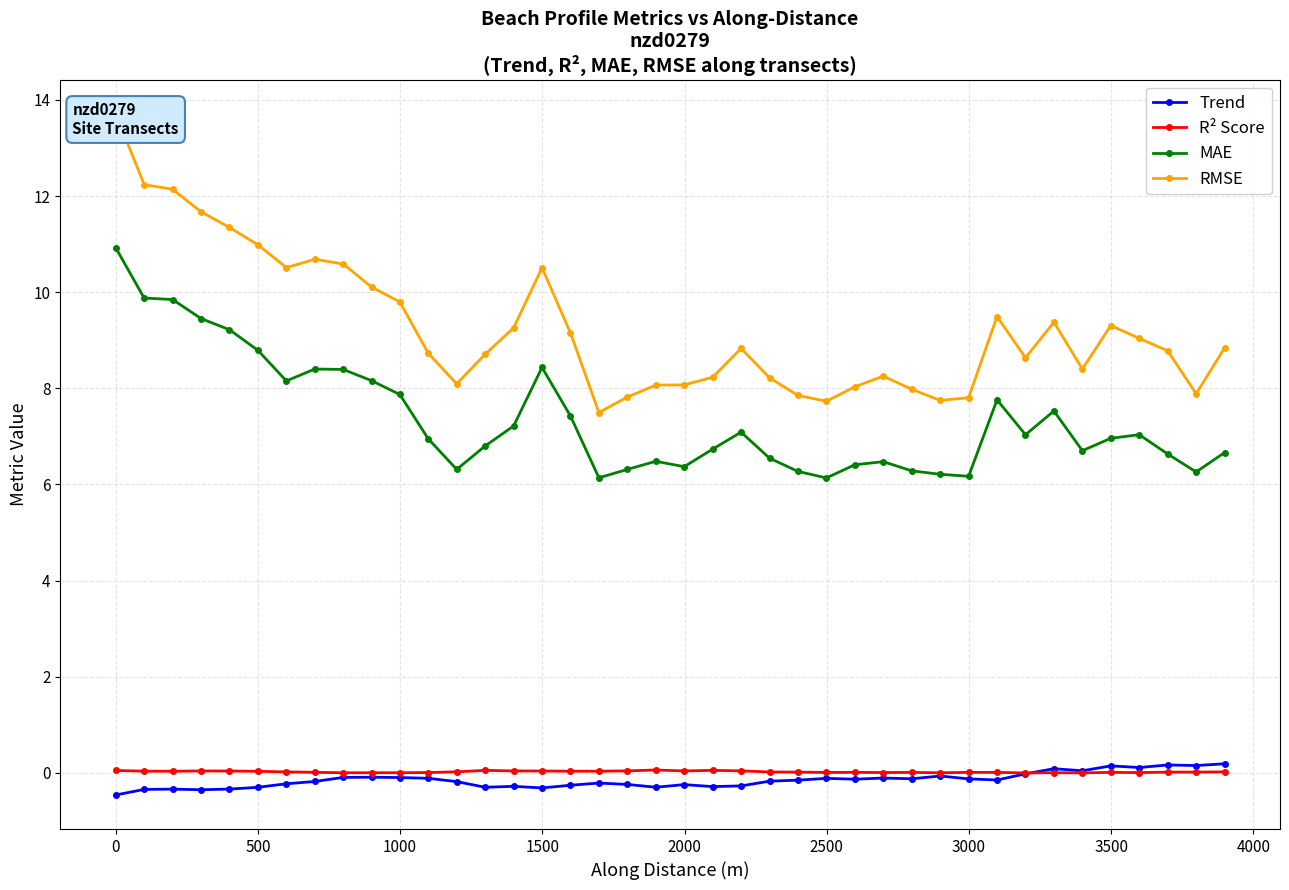

True or false: R² Score and MAE intersect in this chart.

False